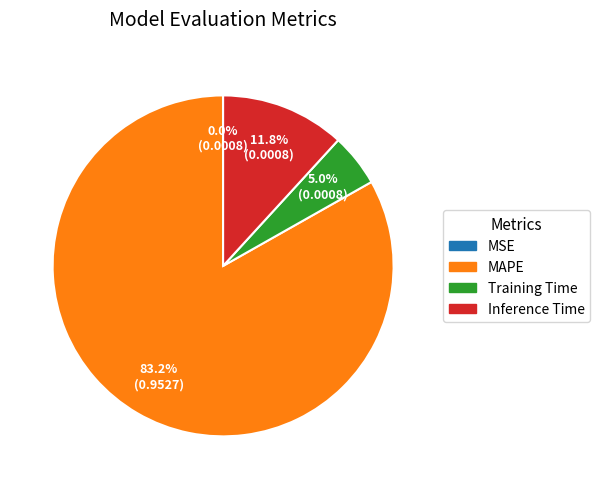

Which category has the biggest portion of the pie?

MAPE